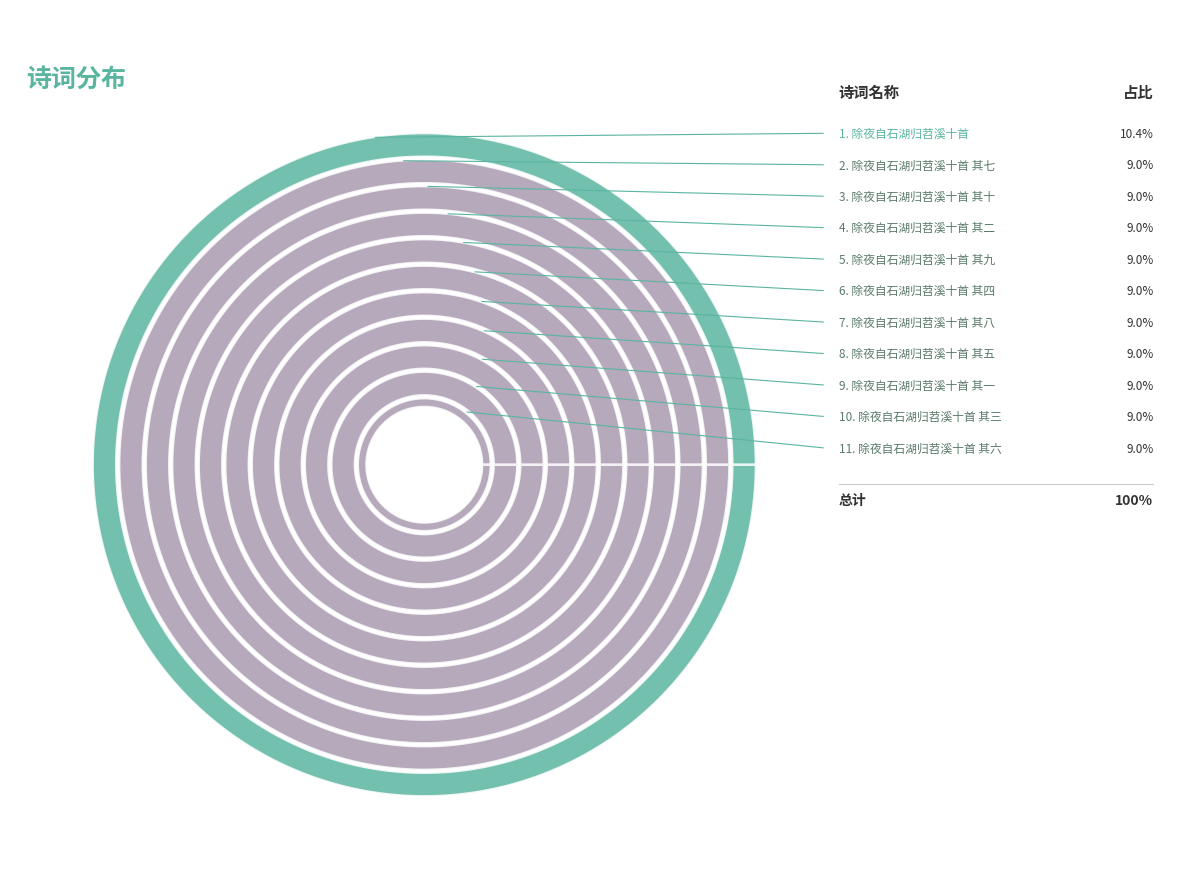

Approximately how many times larger is the value at 除夜自石湖归苕溪十首 其八 compared to 除夜自石湖归苕溪十首 其七?

1.0